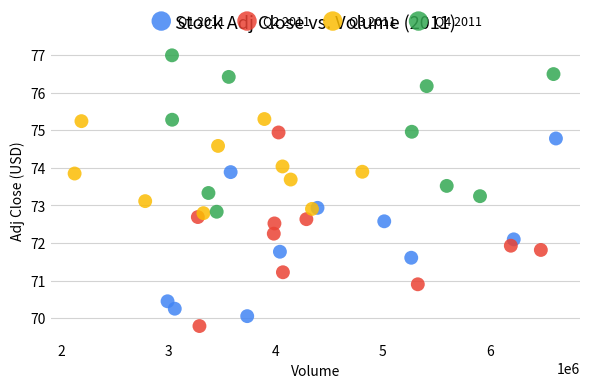

Which series contains the highest Y value?

Q4 2011